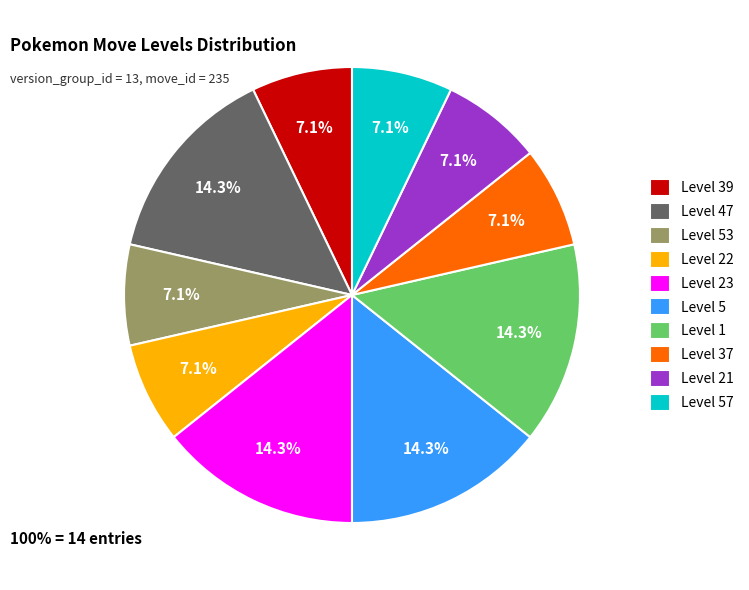

To the nearest percent, what is the difference between the largest and smallest slice percentages?

7%